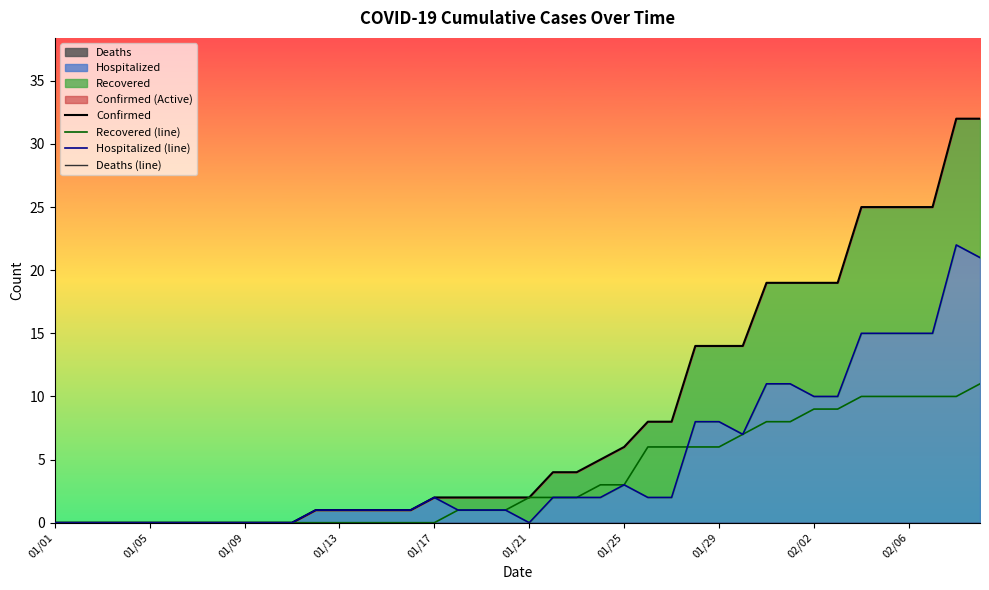

How many series are shown in this chart?

4